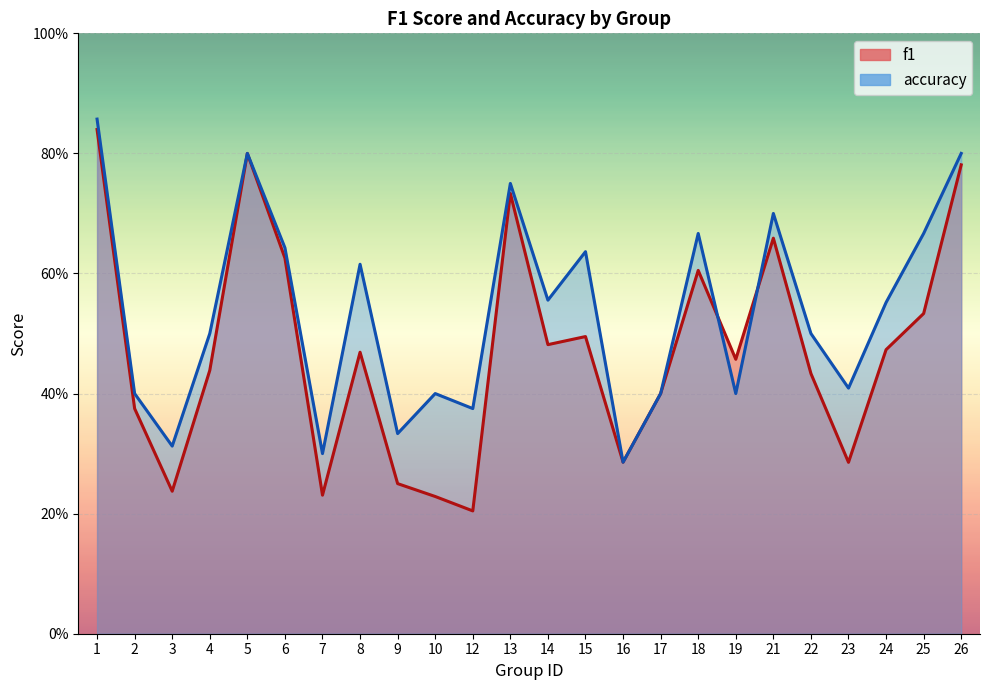

The value of f1 at 1 is 0.3. True or false?

False